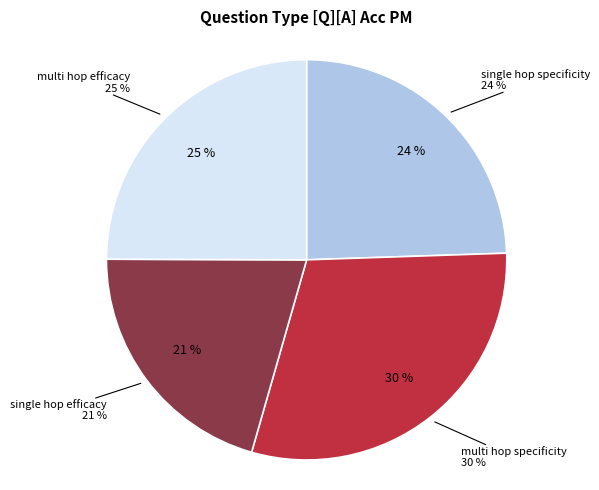

To the nearest percent, what percentage of the pie is single_hop_efficacy?

21%